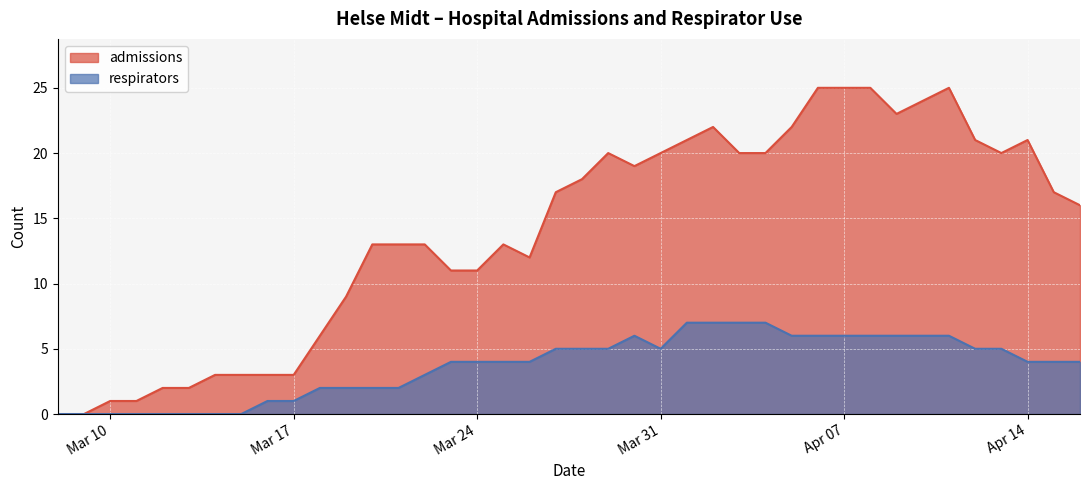

The admissions series shows 6 at Mar 24. True or false?

False